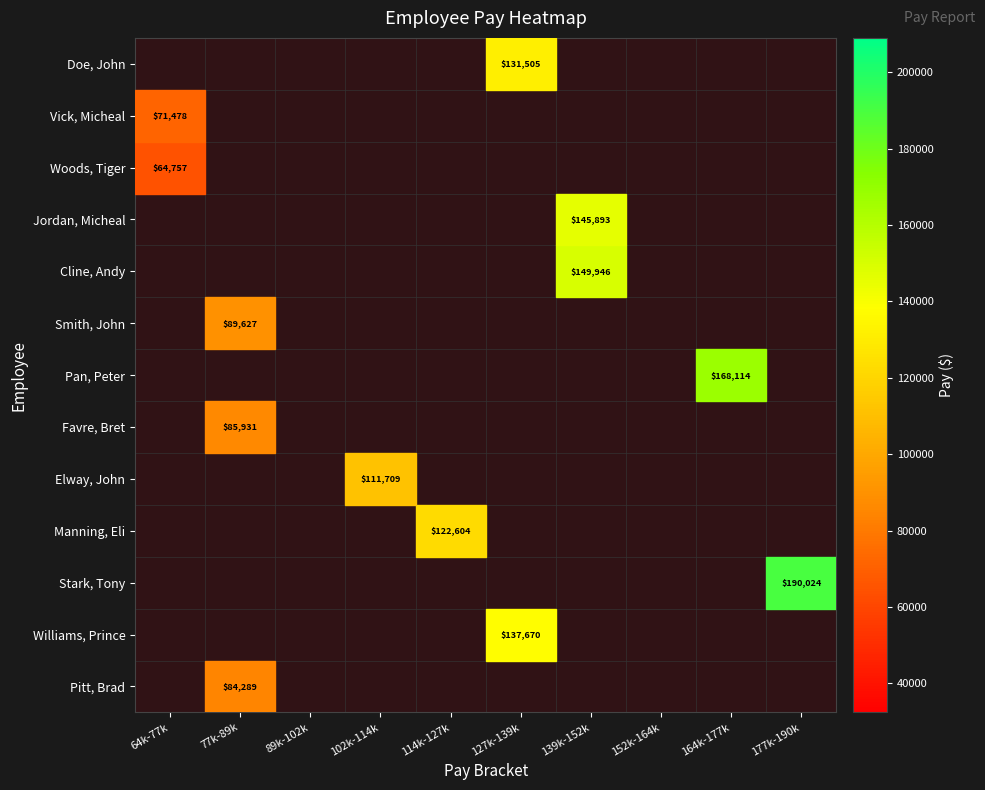

Rank the series by their average value, from highest to lowest.

Pitt, Brad, Williams, Prince, Stark, Tony, Manning, Eli, Elway, John, Favre, Bret, Pan, Peter, Smith, John, Cline, Andy, Jordan, Micheal, Woods, Tiger, Vick, Micheal, Doe, John